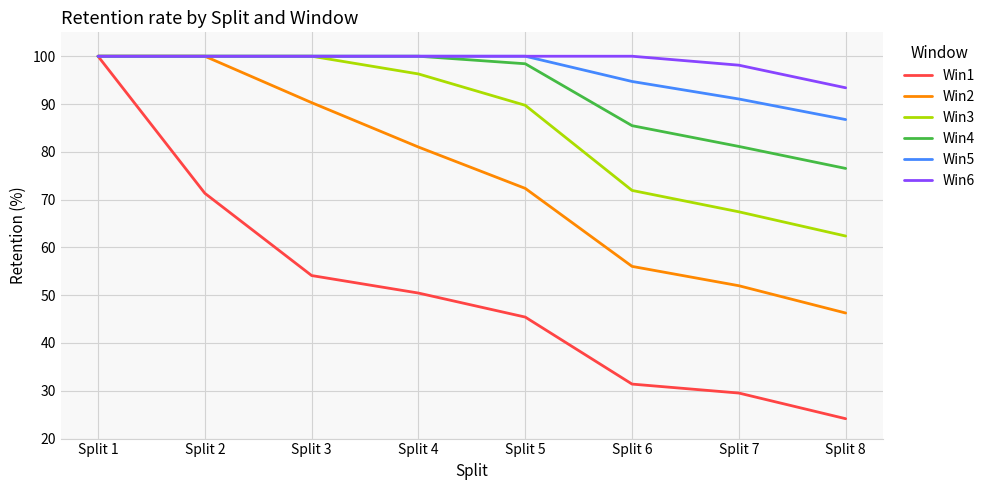

Rank the categories by Win1 value from lowest to highest.

Split 8, Split 7, Split 6, Split 5, Split 4, Split 3, Split 2, Split 1